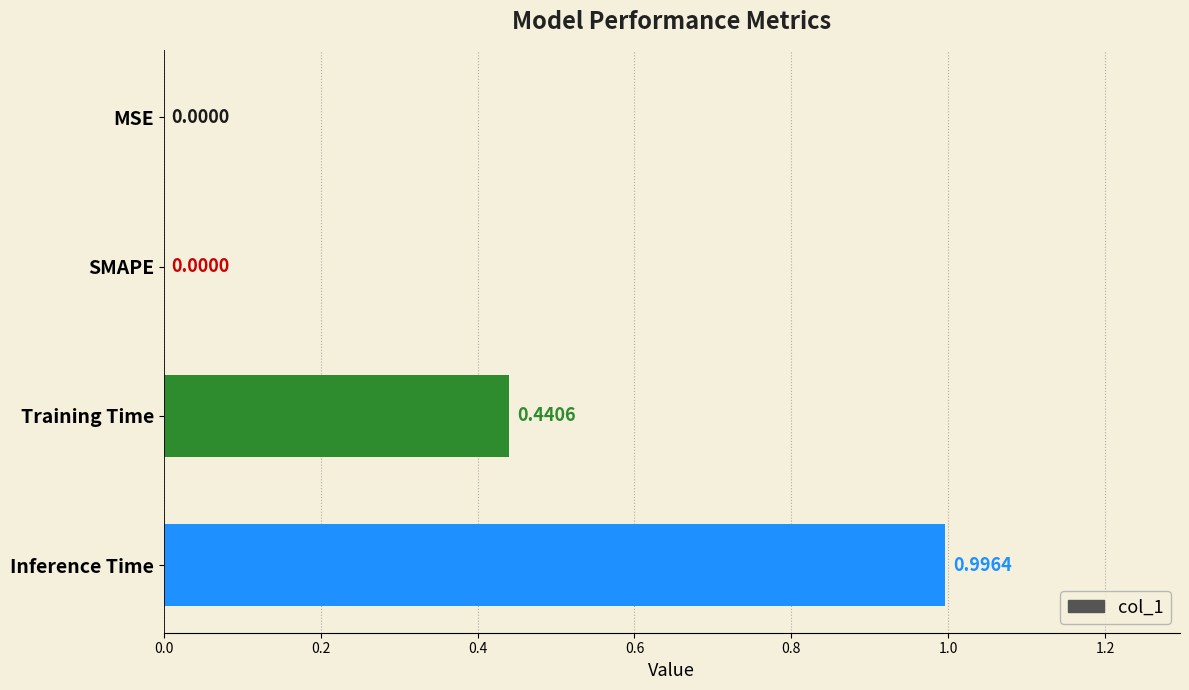

Which has a higher value, Training Time or MSE?

Training Time